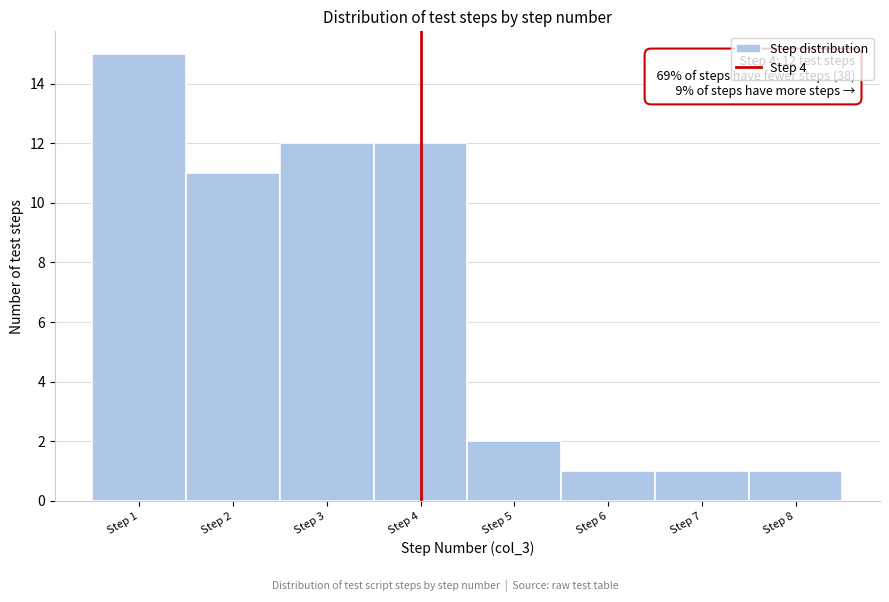

Over which range of the x-axis is the bar tallest?

0.5 to 1.5